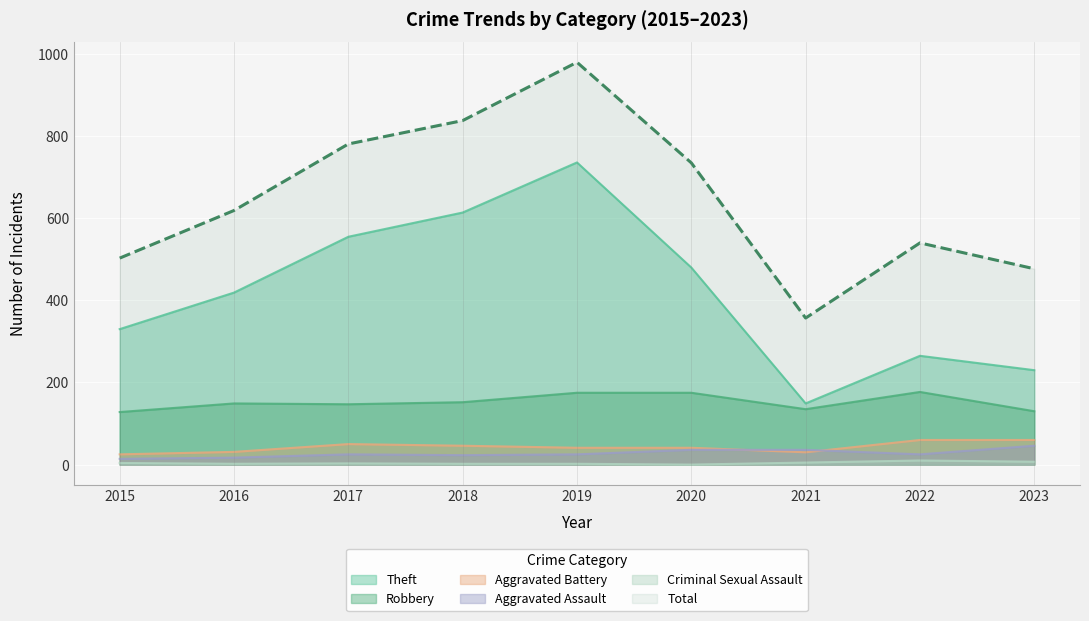

Is the value of Criminal Sexual Assault at 2015 greater than the value of Robbery at 2019?

No